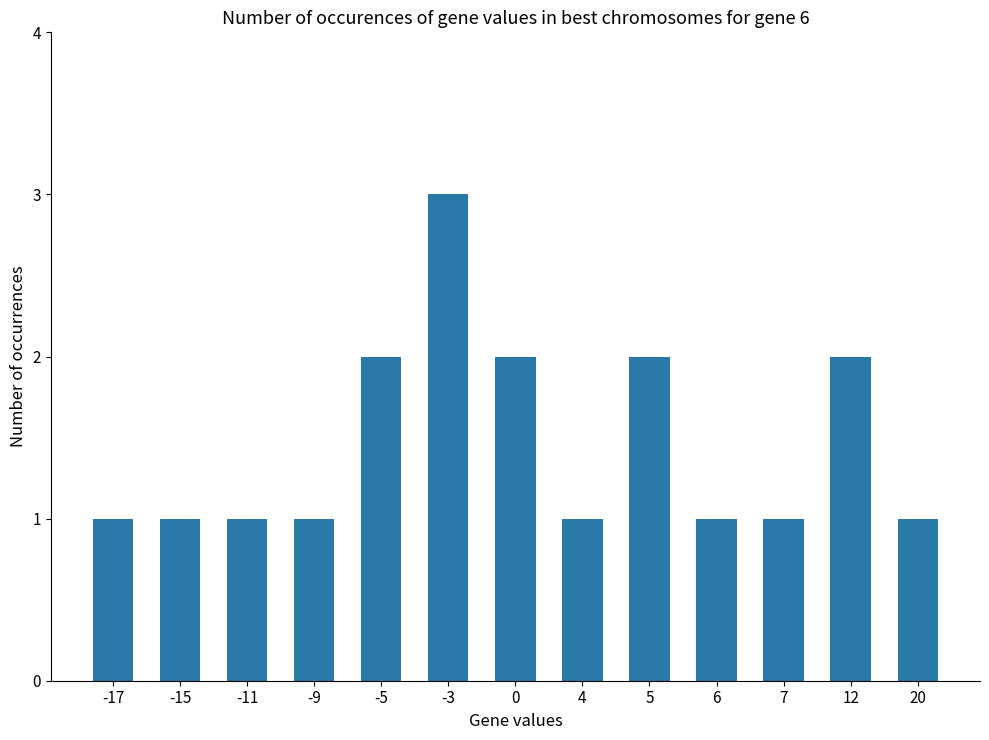

At which category does the chart reach its peak across all series?

-3